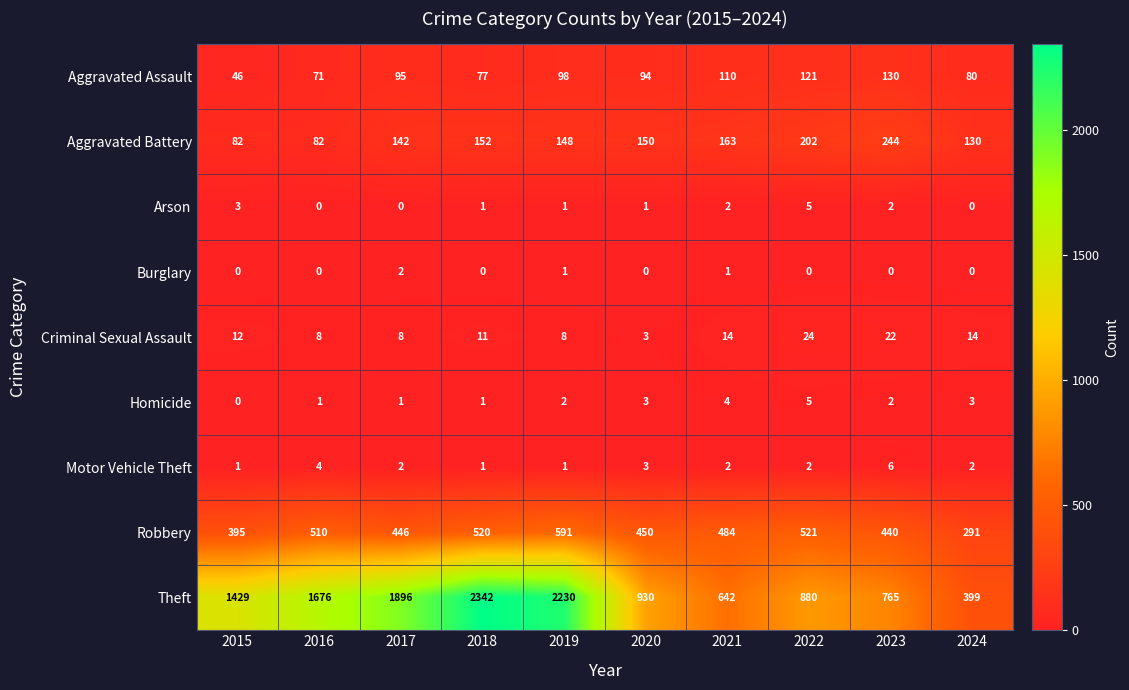

At which category is the sum across all series the highest?

2018